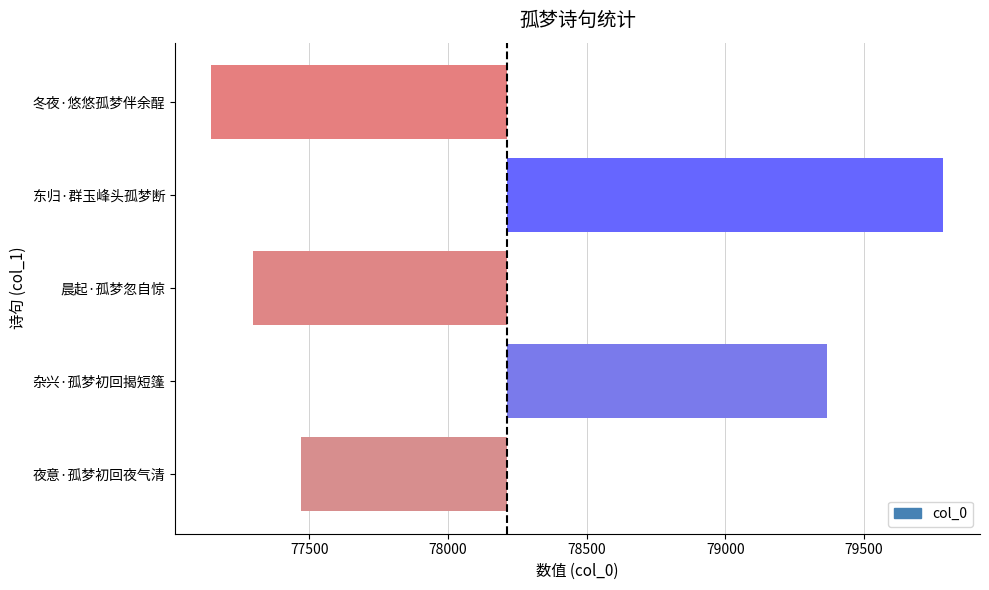

True or false: the data shows -743 at 夜意·孤梦初回夜气清.

True